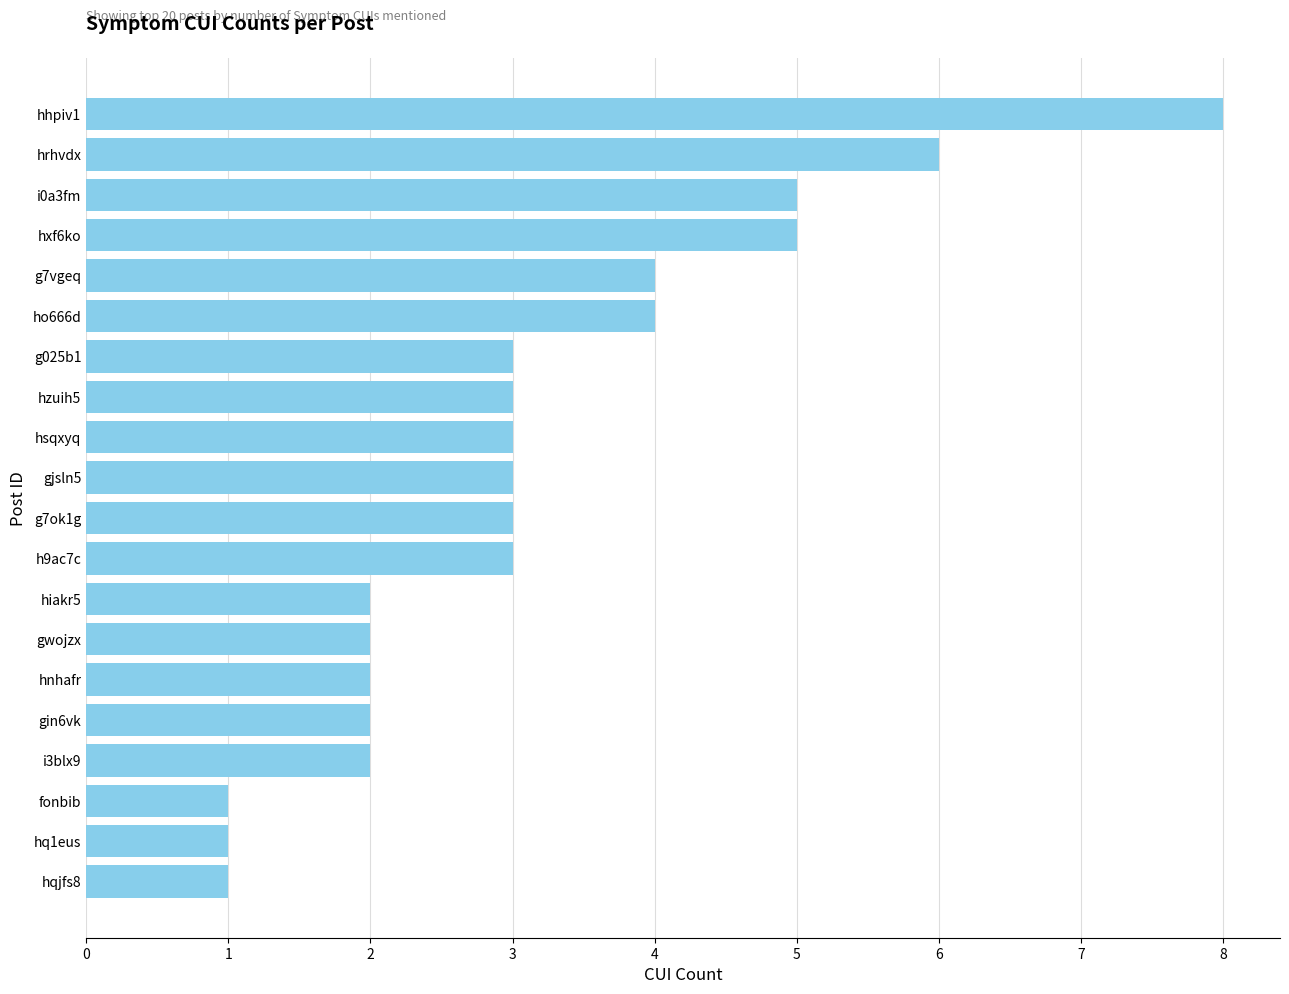

Reading top to bottom, extract all data points from this chart.

8	6	5	5	4	4	3	3	3	3	3	3	2	2	2	2	2	1	1	1